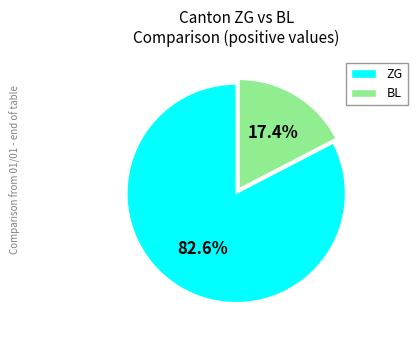

Does any single category account for the majority?

Yes